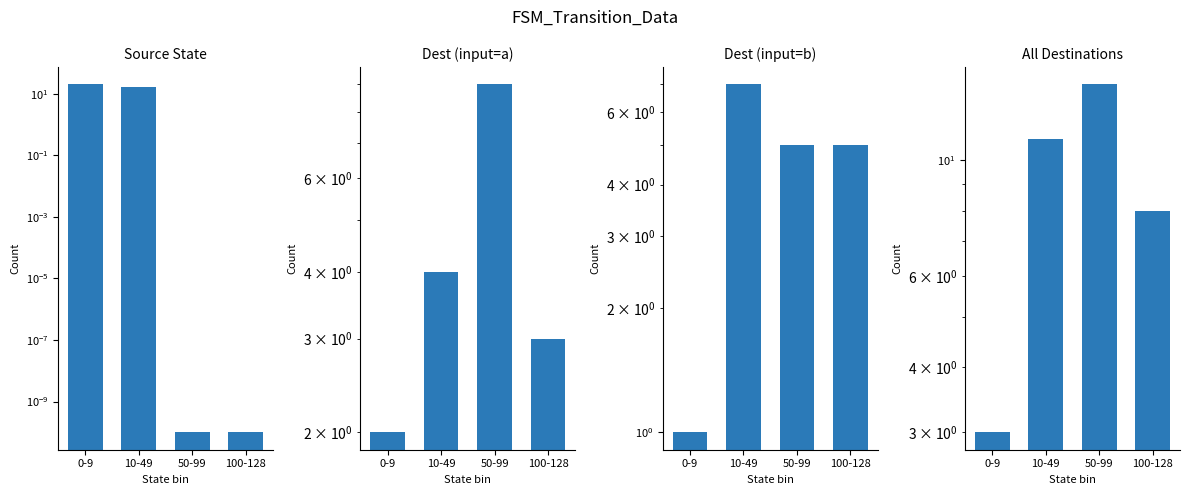

What are all the series names shown in the legend?

Source State, Dest (input=a), Dest (input=b), All Destinations